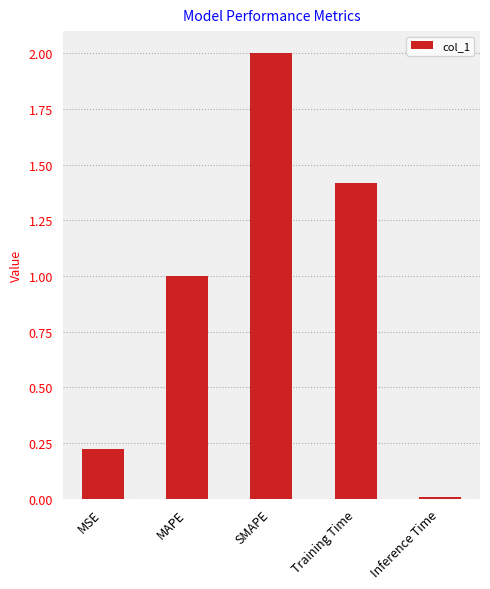

Are the bars horizontal?

No